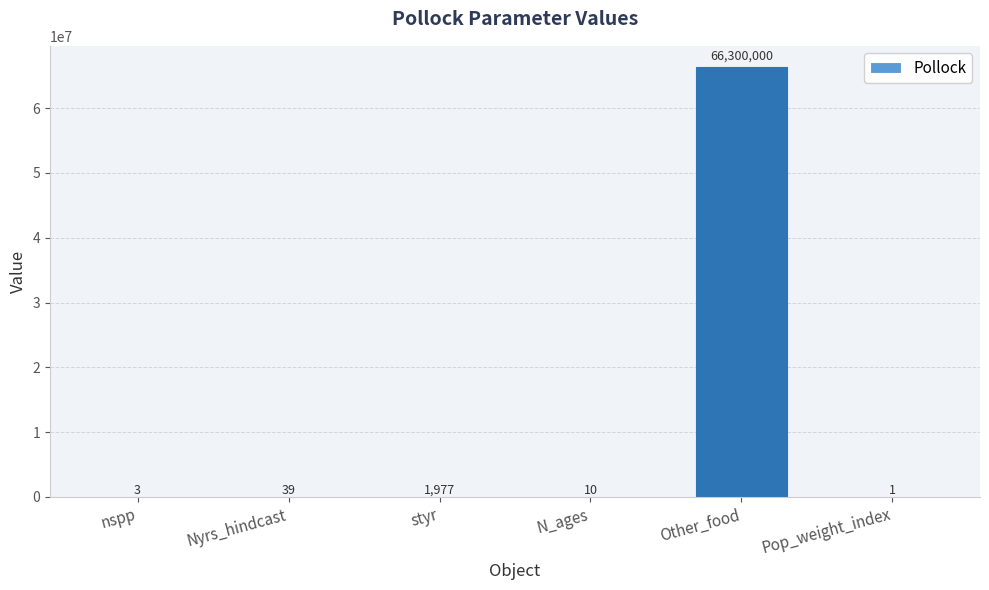

Reading left to right, list all the values displayed in this chart.

3	39	1977	10	66300000	1